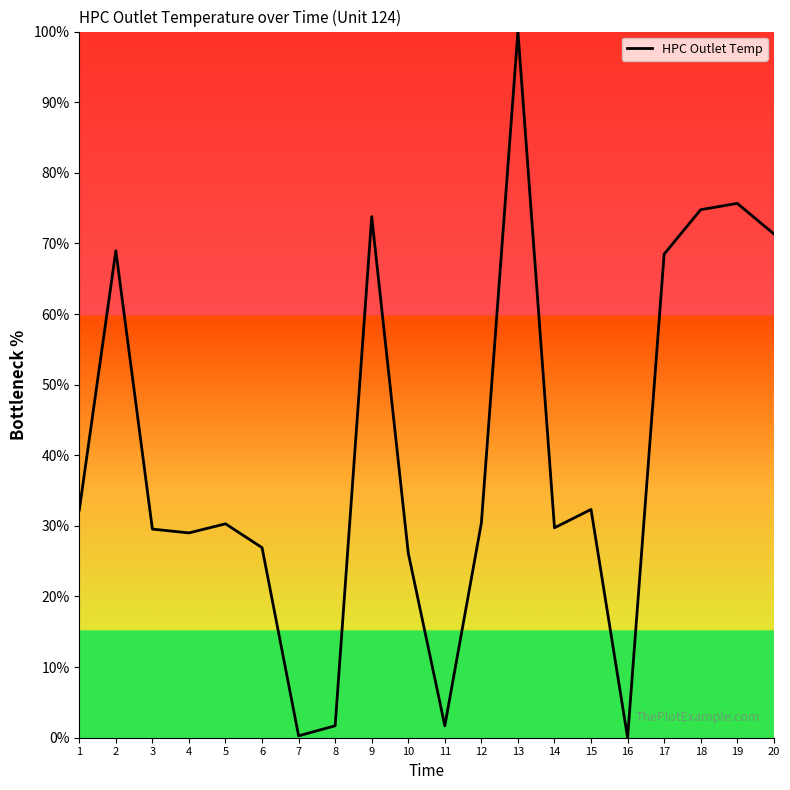

The chart shows a value of 71.4 at 20. True or false?

True